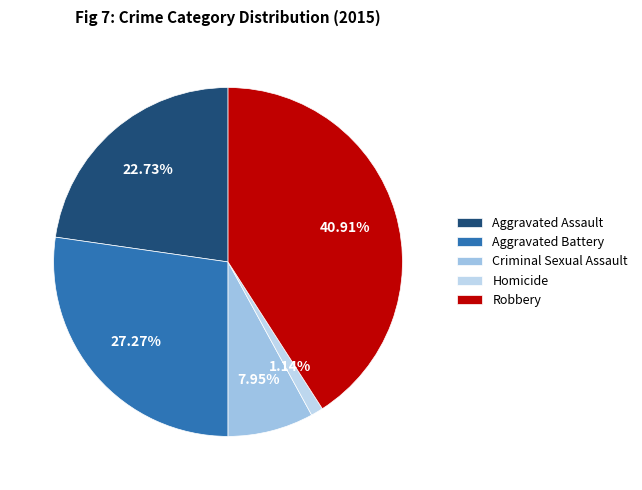

Count the number of slices in the pie.

5